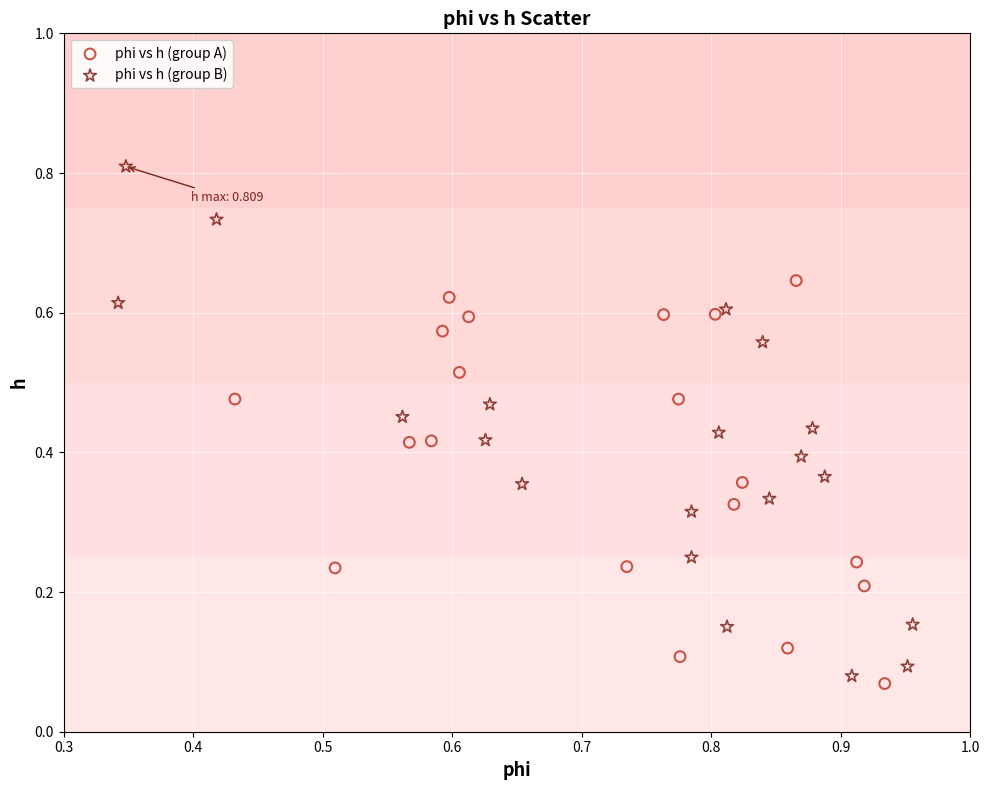

Which series has the largest Y range (max minus min)?

phi vs h (group B)